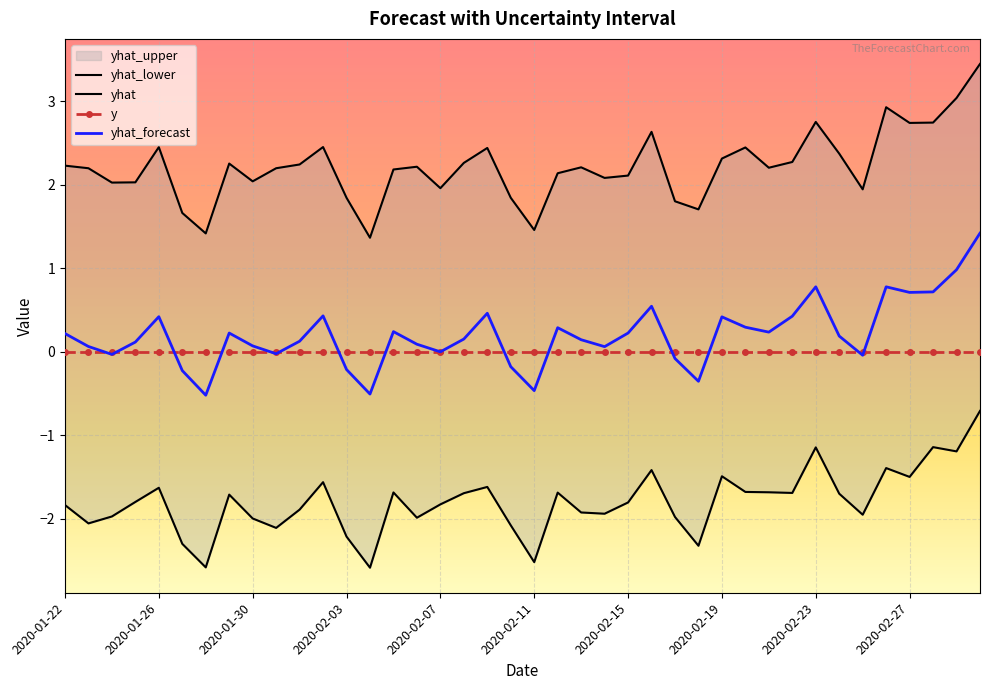

The value of y at 2020-02-11 is 0.0. True or false?

True